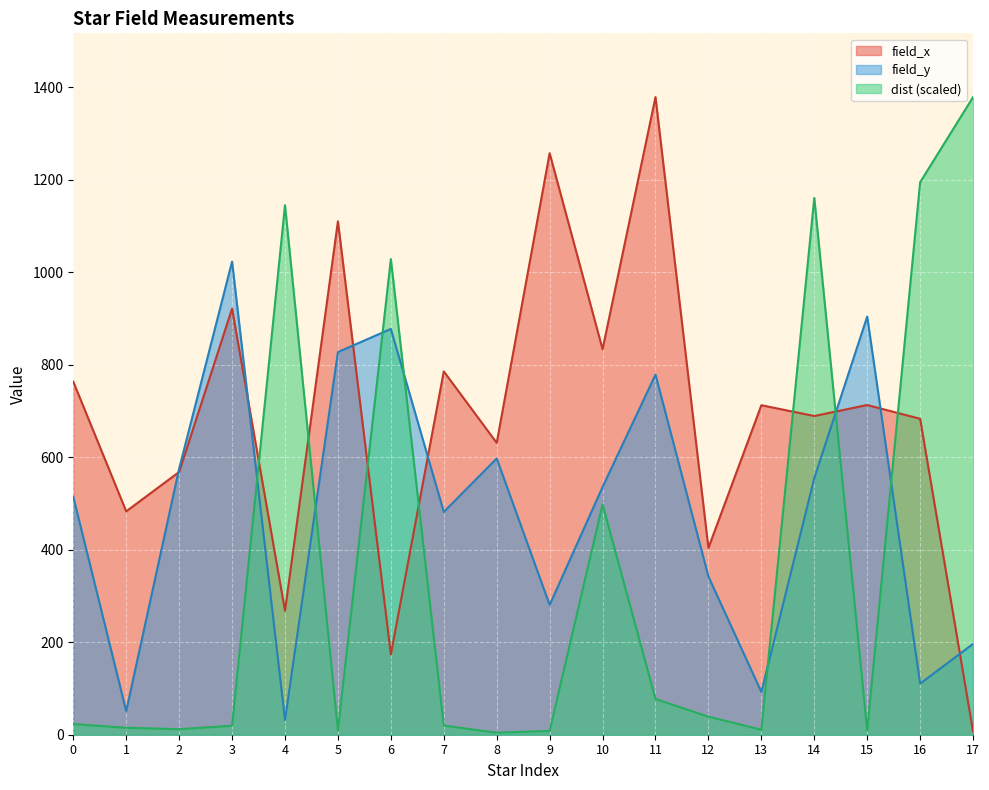

After their last crossing, which series has the higher values: field_y or field_x?

field_y